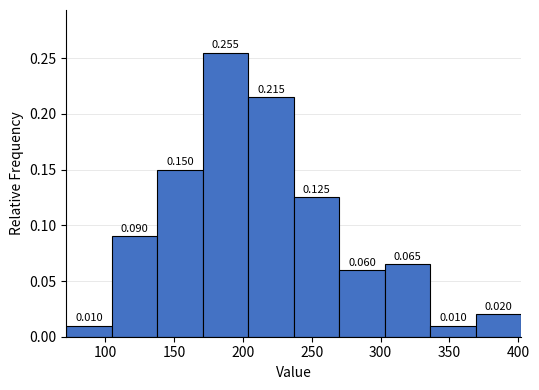

Reading left to right, list every bar in this chart as the range it spans on the x-axis followed by its height. The bar edges are not printed on the chart, so give them approximately, as read against the axis.

70 to 105: 0.010
105 to 140: 0.090
140 to 170: 0.150
170 to 205: 0.255
205 to 235: 0.215
235 to 270: 0.125
270 to 305: 0.060
305 to 335: 0.065
335 to 370: 0.010
370 to 400: 0.020